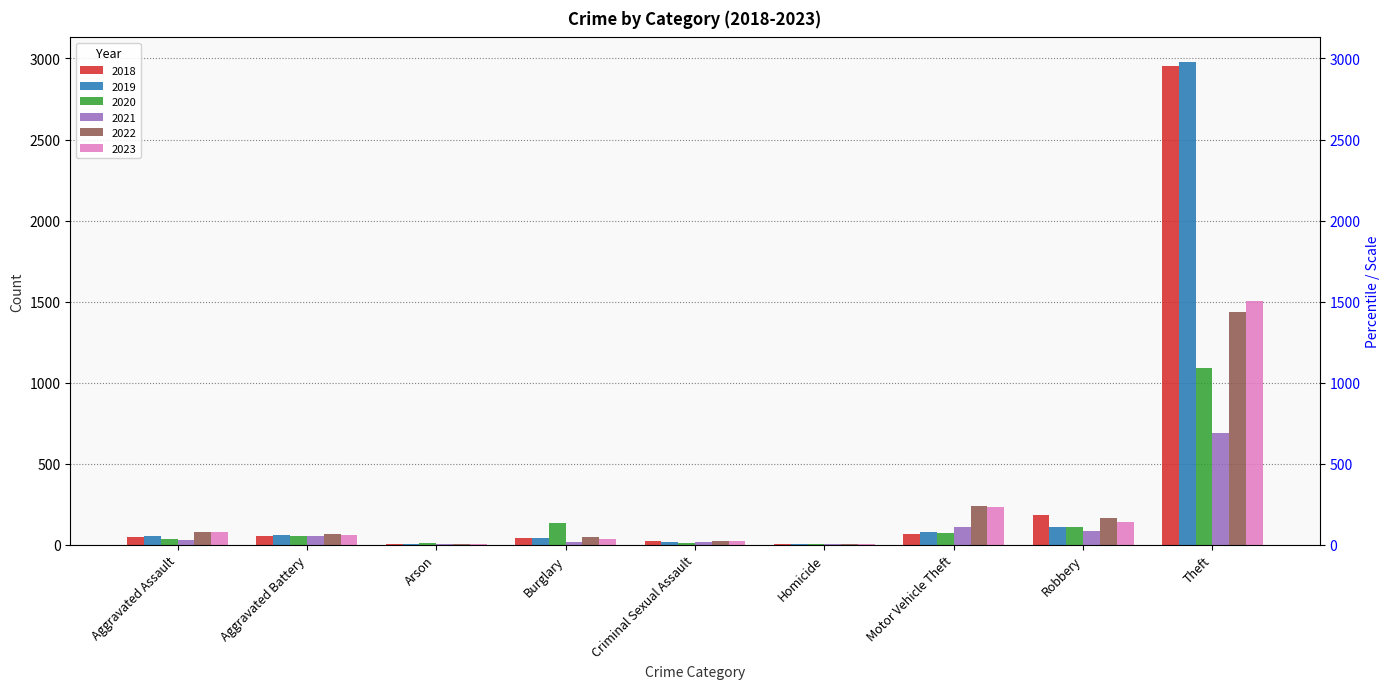

What is the difference between the highest and lowest values at Aggravated Battery?

14